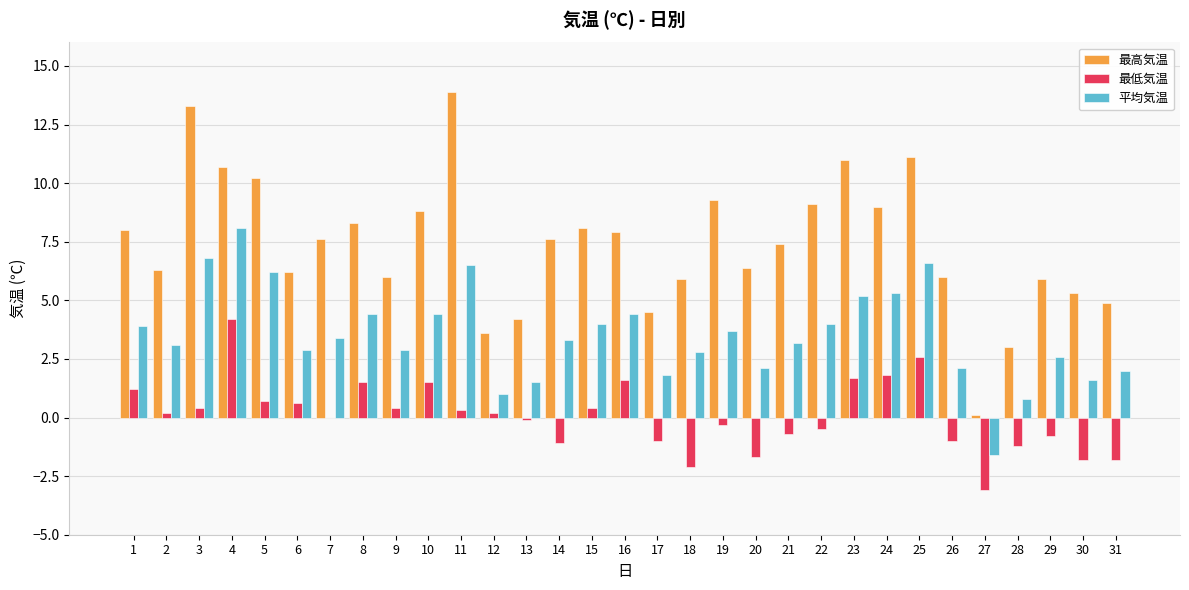

Reading left to right, list all the values displayed in this chart.

最高気温: 1=8.0	2=6.3	3=13.3	4=10.7	5=10.2	6=6.2	7=7.6	8=8.3	9=6.0	10=8.8	11=13.9	12=3.6	13=4.2	14=7.6	15=8.1	16=7.9	17=4.5	18=5.9	19=9.3	20=6.4	21=7.4	22=9.1	23=11.0	24=9.0	25=11.1	26=6.0	27=0.1	28=3.0	29=5.9	30=5.3	31=4.9
最低気温: 1=1.2	2=0.2	3=0.4	4=4.2	5=0.7	6=0.6	7=0.0	8=1.5	9=0.4	10=1.5	11=0.3	12=0.2	13=-0.1	14=-1.1	15=0.4	16=1.6	17=-1.0	18=-2.1	19=-0.3	20=-1.7	21=-0.7	22=-0.5	23=1.7	24=1.8	25=2.6	26=-1.0	27=-3.1	28=-1.2	29=-0.8	30=-1.8	31=-1.8
平均気温: 1=3.9	2=3.1	3=6.8	4=8.1	5=6.2	6=2.9	7=3.4	8=4.4	9=2.9	10=4.4	11=6.5	12=1.0	13=1.5	14=3.3	15=4.0	16=4.4	17=1.8	18=2.8	19=3.7	20=2.1	21=3.2	22=4.0	23=5.2	24=5.3	25=6.6	26=2.1	27=-1.6	28=0.8	29=2.6	30=1.6	31=2.0